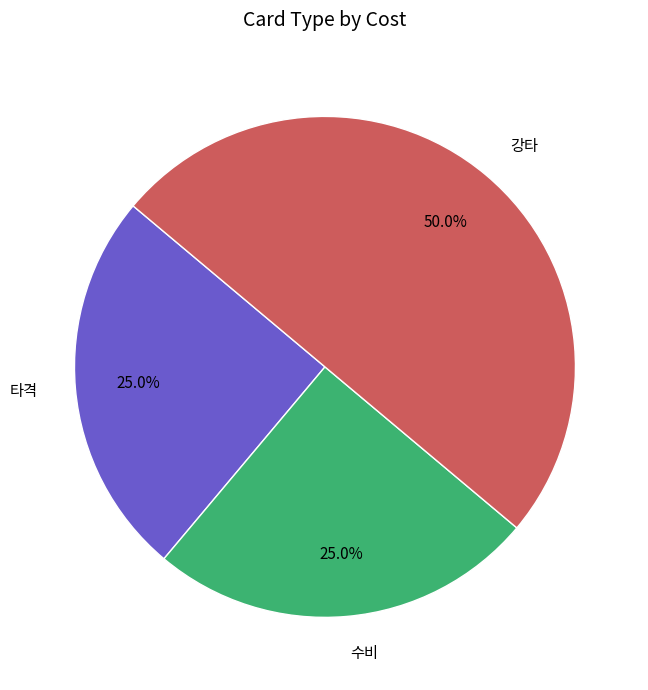

What percentage do 강타 and 수비 together represent?

75.0%